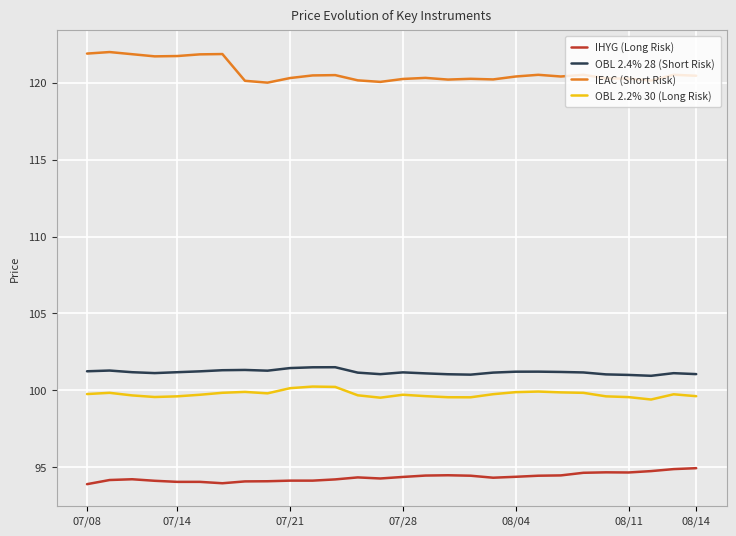

What is the maximum value shown in the chart?

122.0